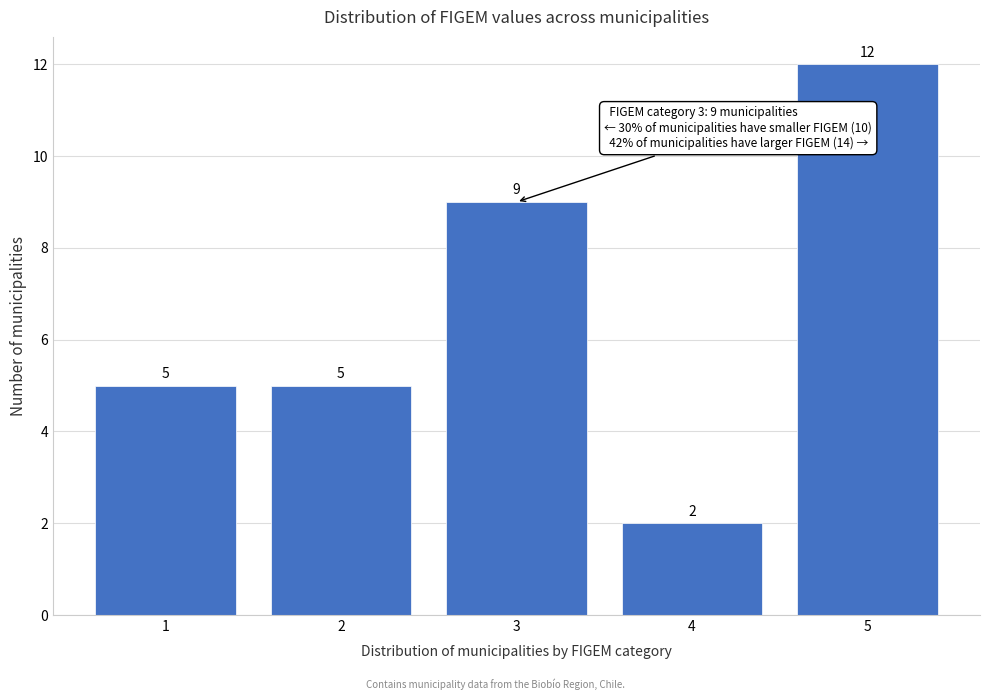

Reading left to right, transcribe all the data shown in this chart.

5	5	9	2	12